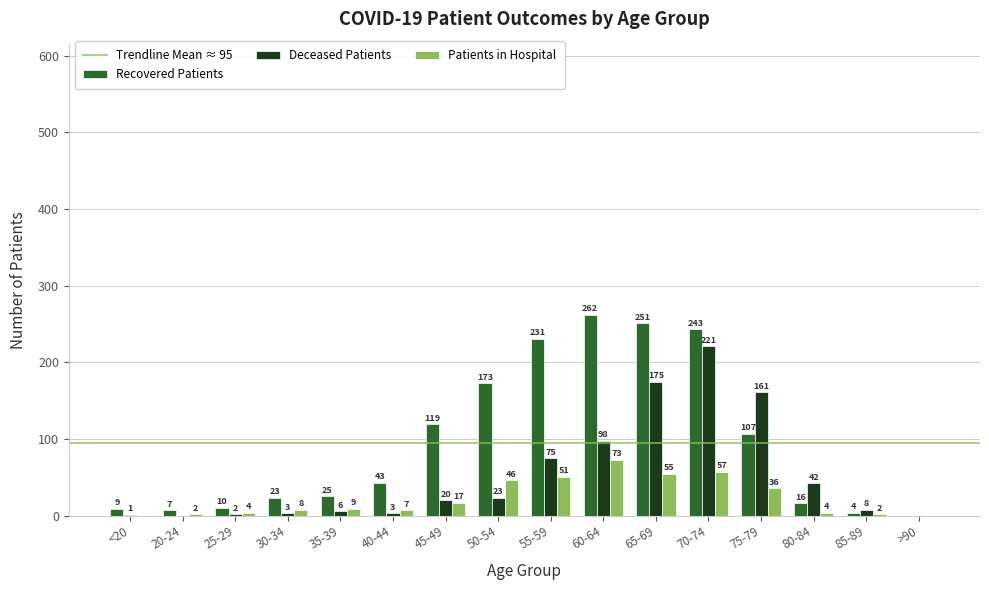

Which series changed the most between 75-79 and >90?

Deceased Patients